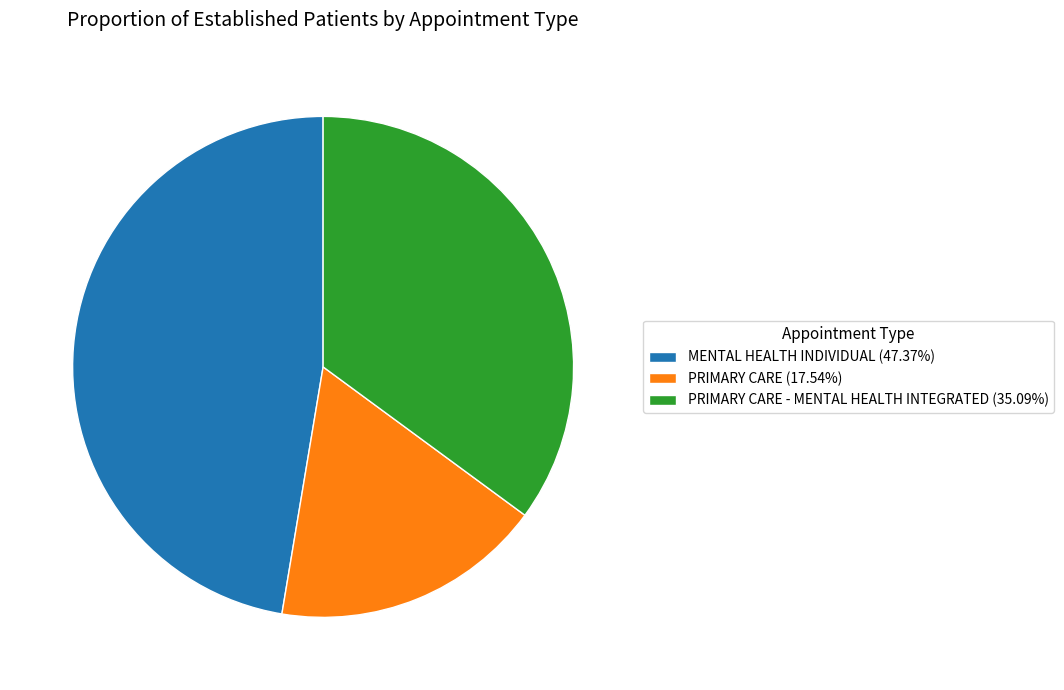

Is there a majority slice in this chart?

No